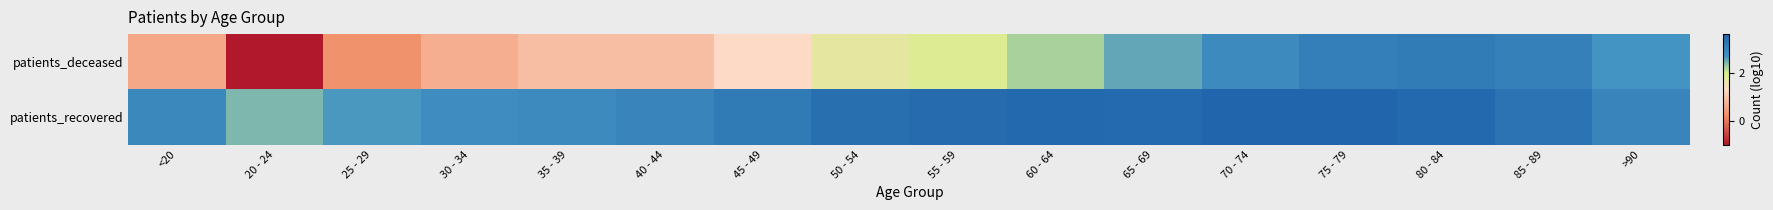

What is the total value across all series at 20 - 24?

1.4